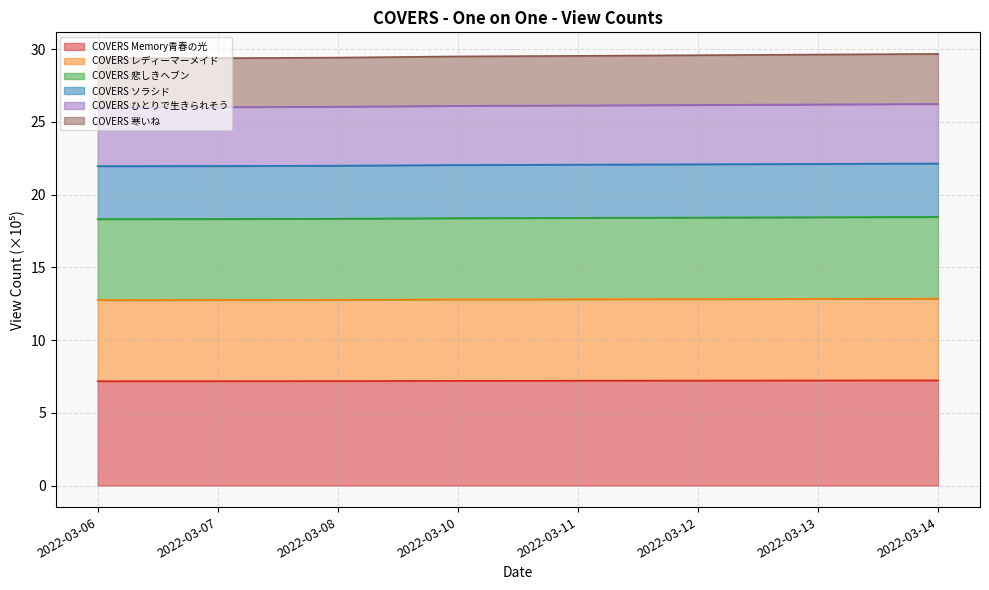

What is the difference between the maximum and minimum values in the COVERS レディーマーメイド series?

0.1